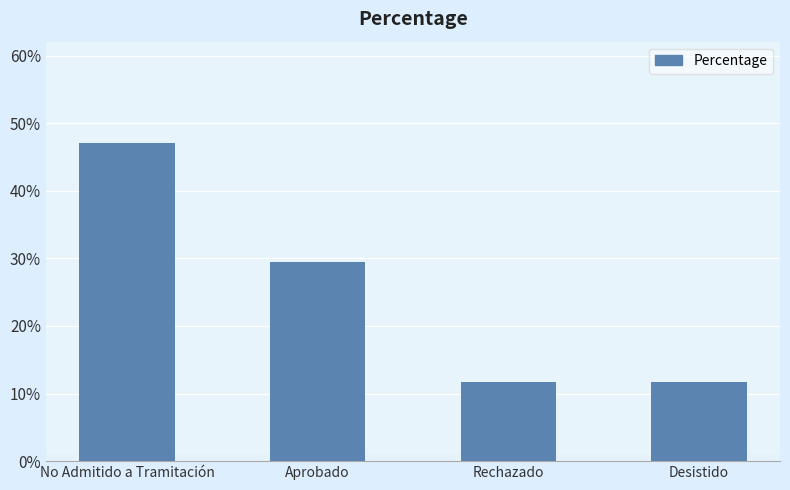

What is the minimum value shown in the chart?

11.8